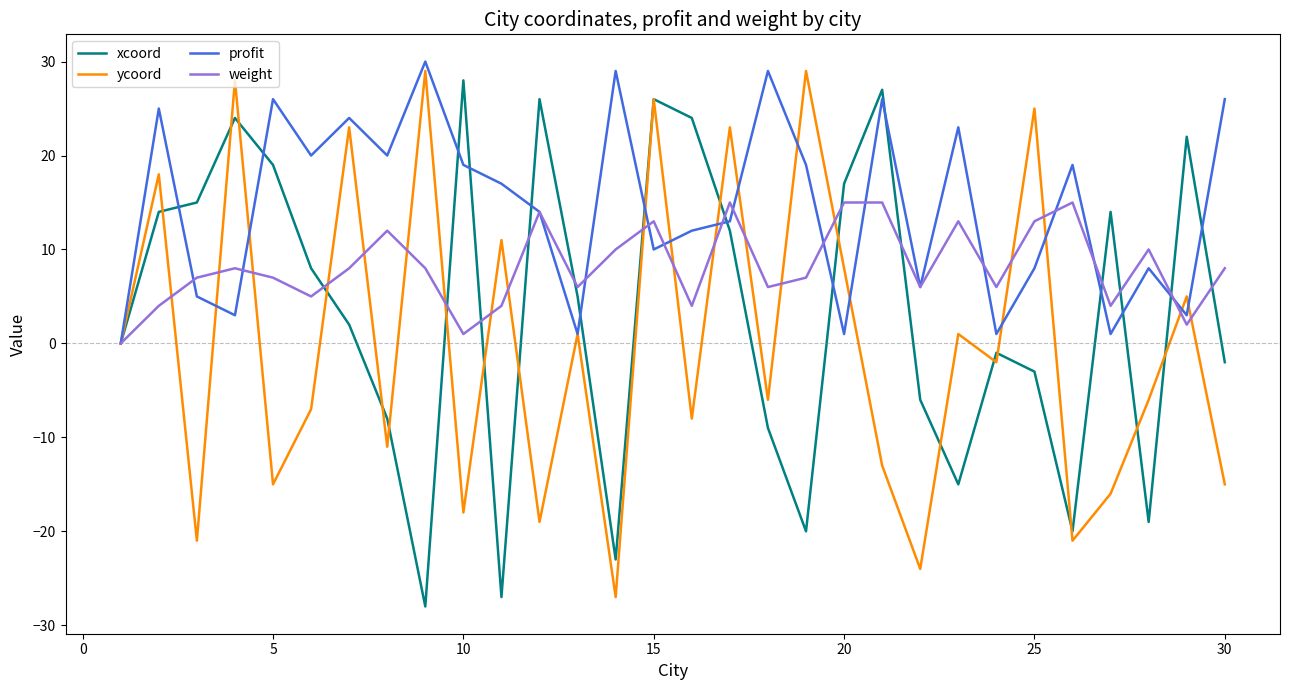

What is the minimum value shown in the chart?

-28